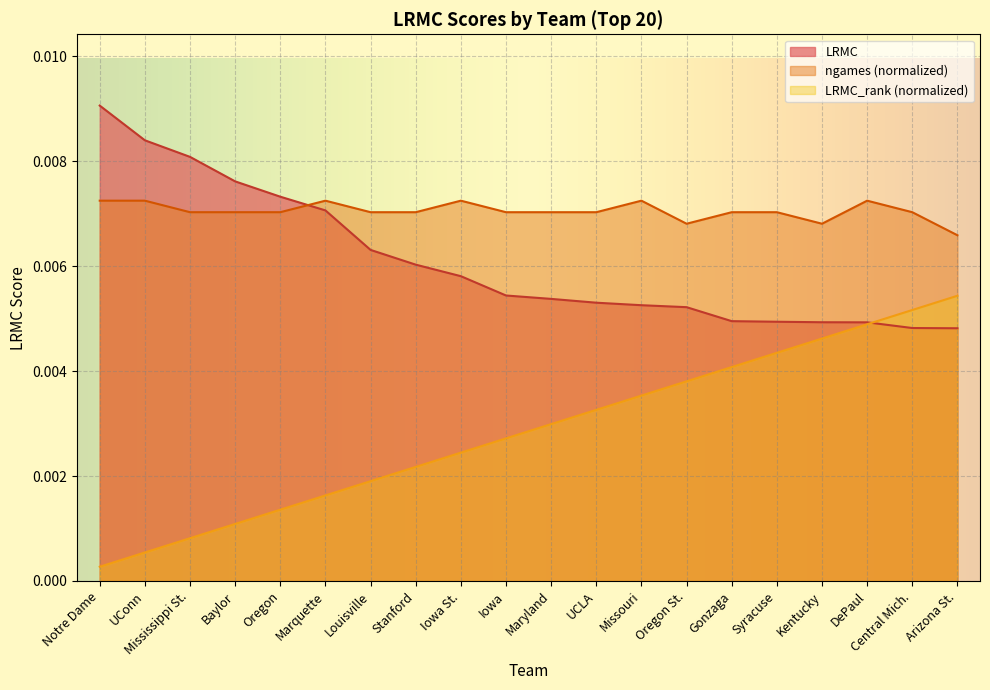

What position from the right is Marquette?

15